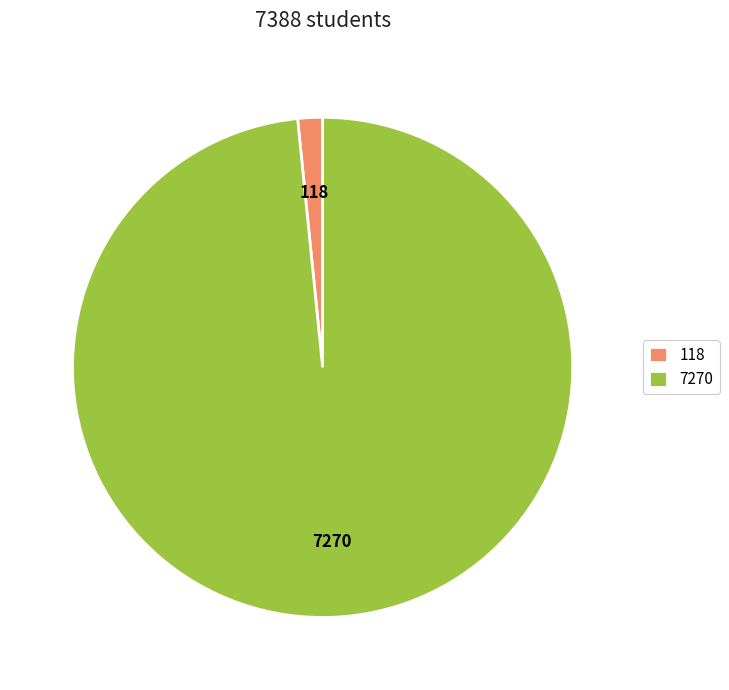

True or false: 7270 accounts for 98% of the total.

True